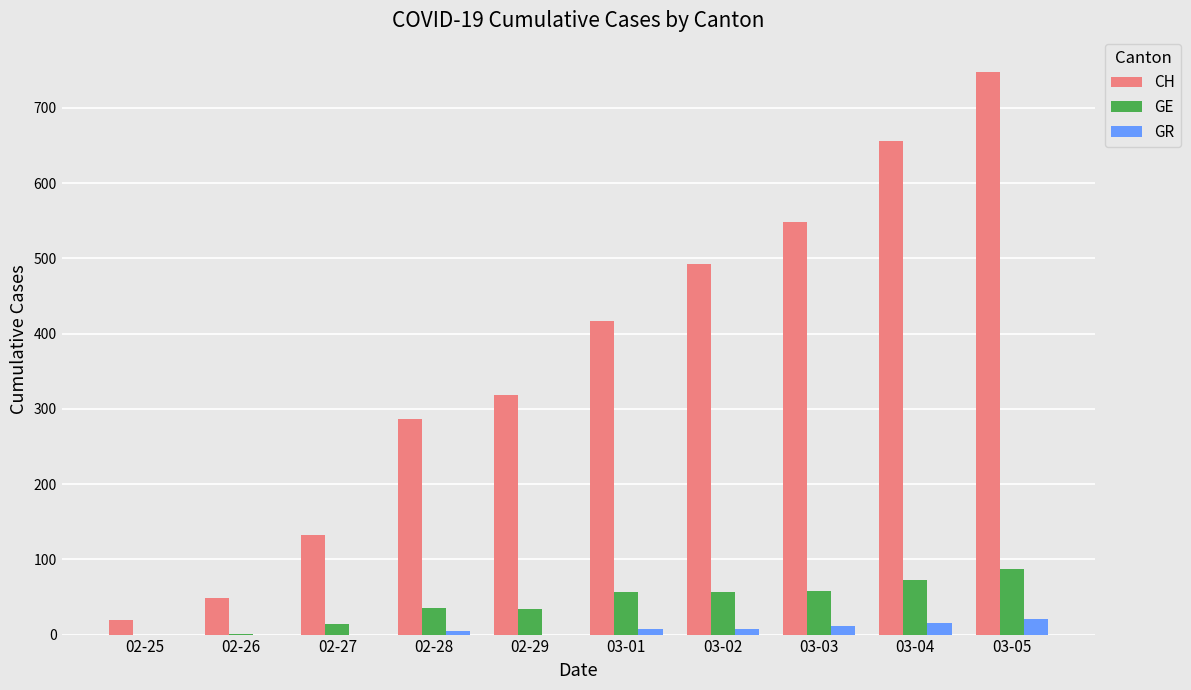

How many distinct data groups are displayed?

3